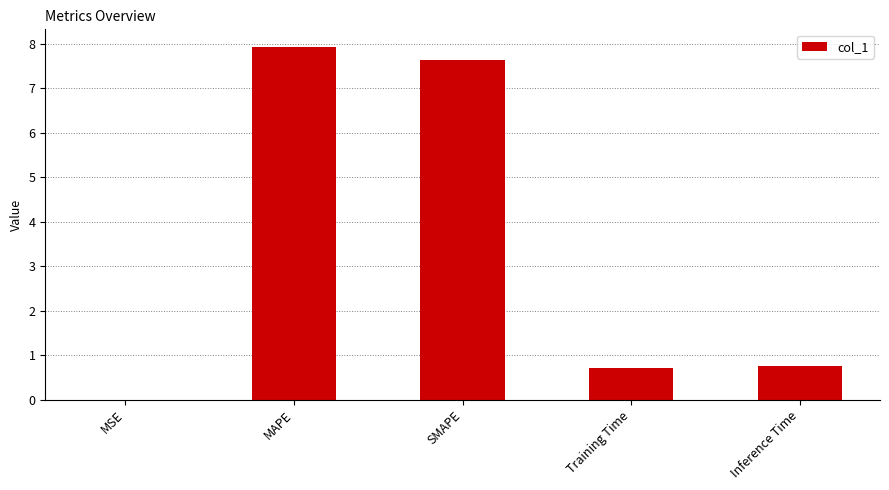

Is it true that the value at MAPE is 7.9?

True